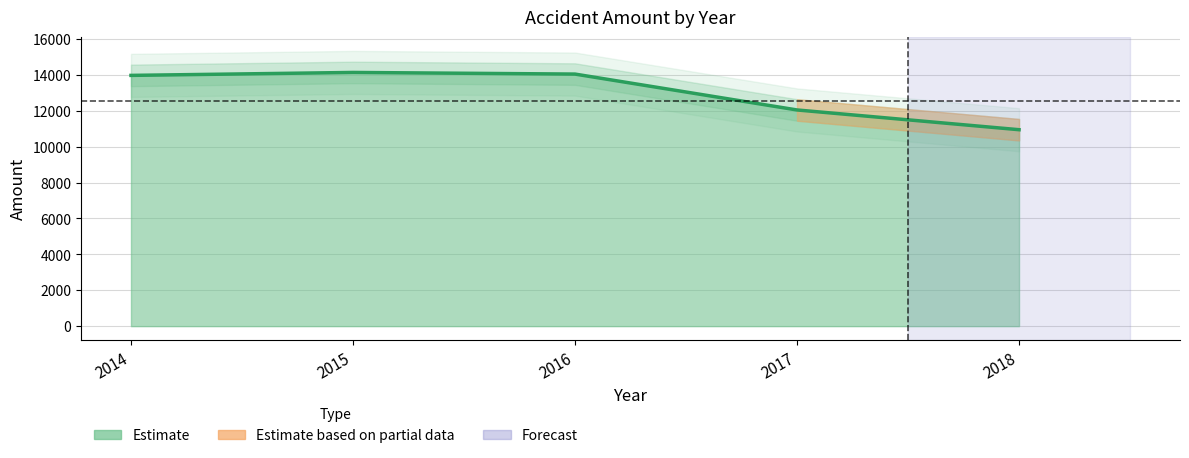

Reading left to right, extract all data points from this chart.

13969	14133	14042	12043	10943